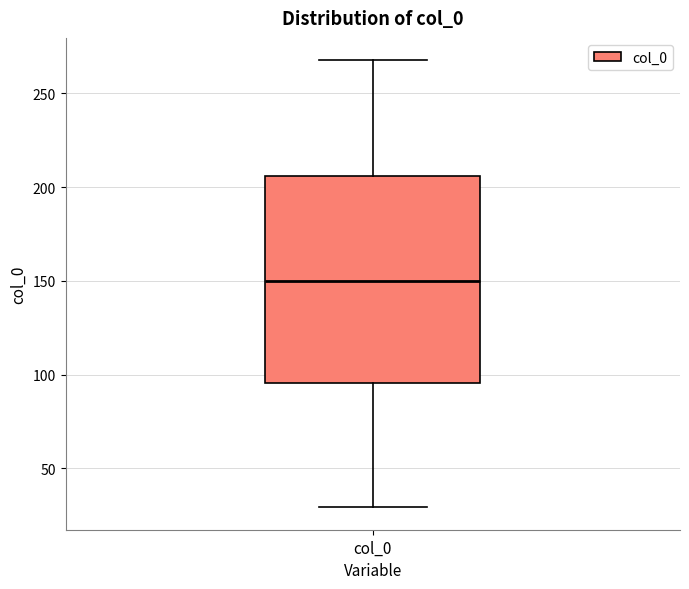

Transcribe this box plot: give where the median line is, the range the box spans, and where the two whiskers end, as read against the y-axis. The values are not printed on the chart, so give them approximately, as read against the axis.

median 150, box 95 to 205, whiskers 30 to 270